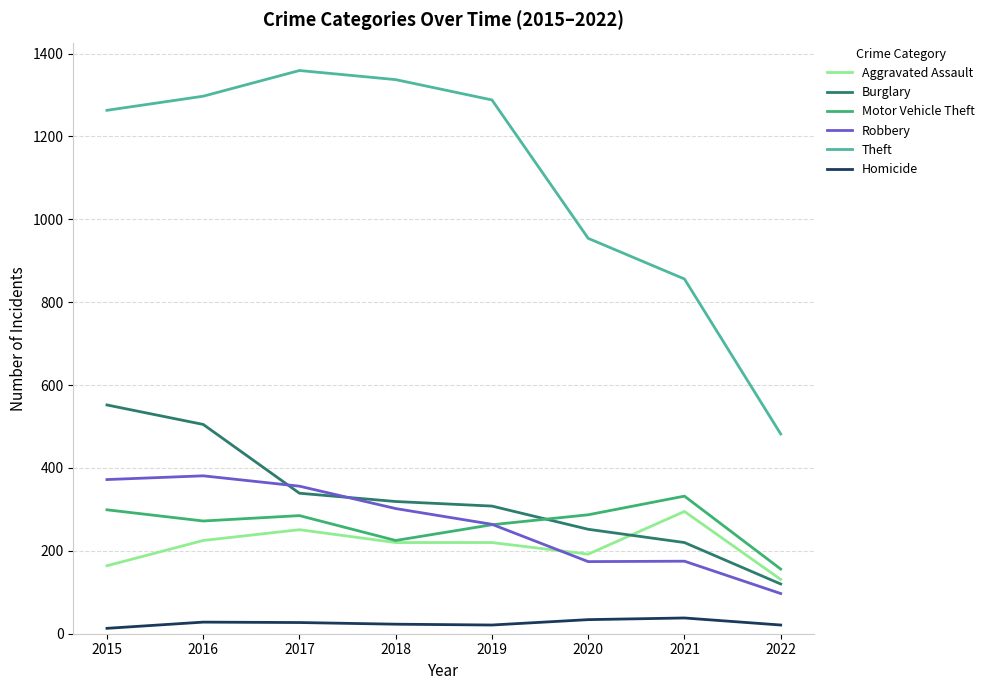

Which series has the largest total across all categories?

Theft